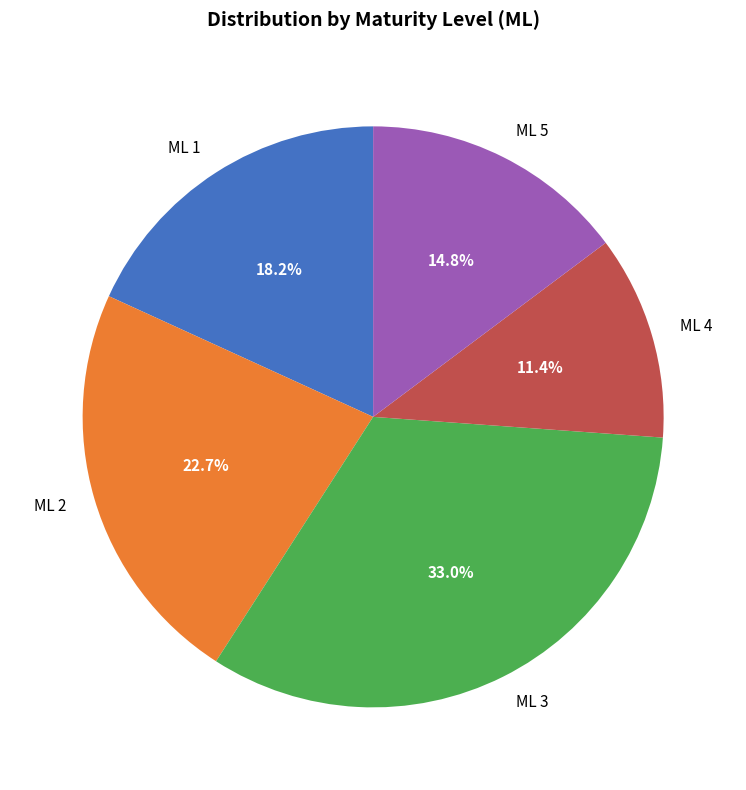

What is the total percentage of ML 5 and ML 1?

33.0%